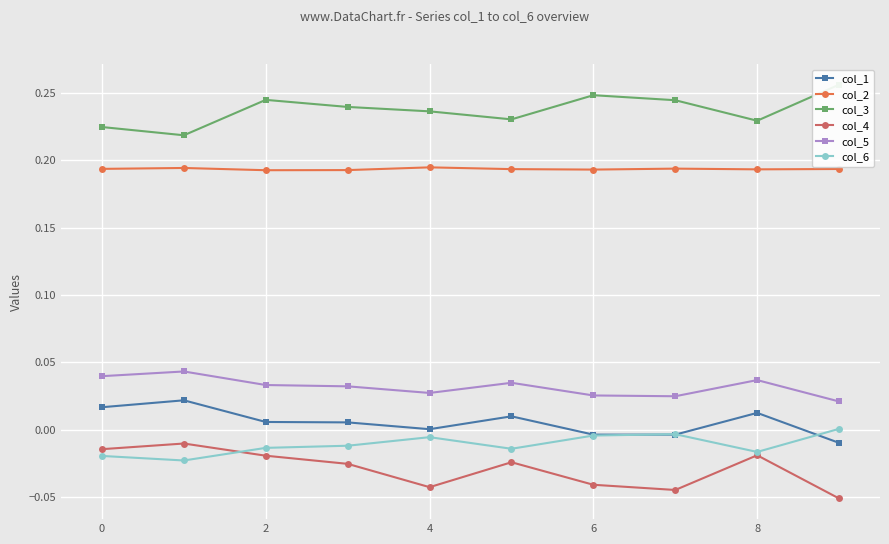

Reading left to right, what are all the values shown in this chart?

col_1: 0.0	0.0	0.0	0.0	0.0	0.0	-0.0	-0.0	0.0	-0.0
col_2: 0.2	0.2	0.2	0.2	0.2	0.2	0.2	0.2	0.2	0.2
col_3: 0.2	0.2	0.2	0.2	0.2	0.2	0.2	0.2	0.2	0.3
col_4: -0.0	-0.0	-0.0	-0.0	-0.0	-0.0	-0.0	-0.0	-0.0	-0.1
col_5: 0.0	0.0	0.0	0.0	0.0	0.0	0.0	0.0	0.0	0.0
col_6: -0.0	-0.0	-0.0	-0.0	-0.0	-0.0	-0.0	-0.0	-0.0	0.0